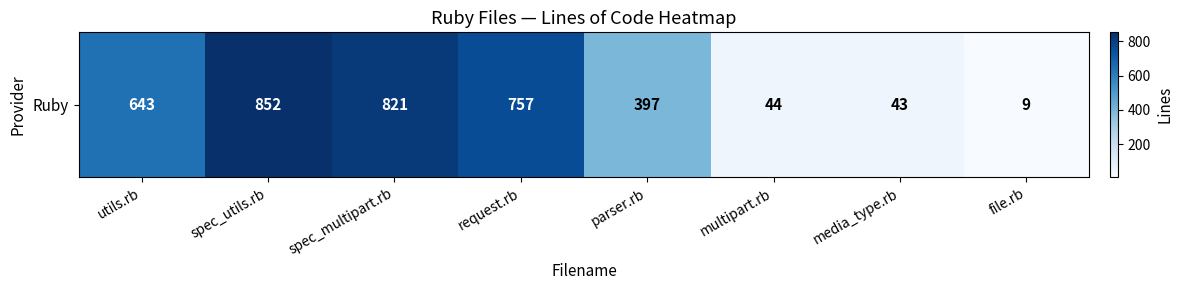

Reading left to right, extract all data points from this chart.

643	852	821	757	397	44	43	9